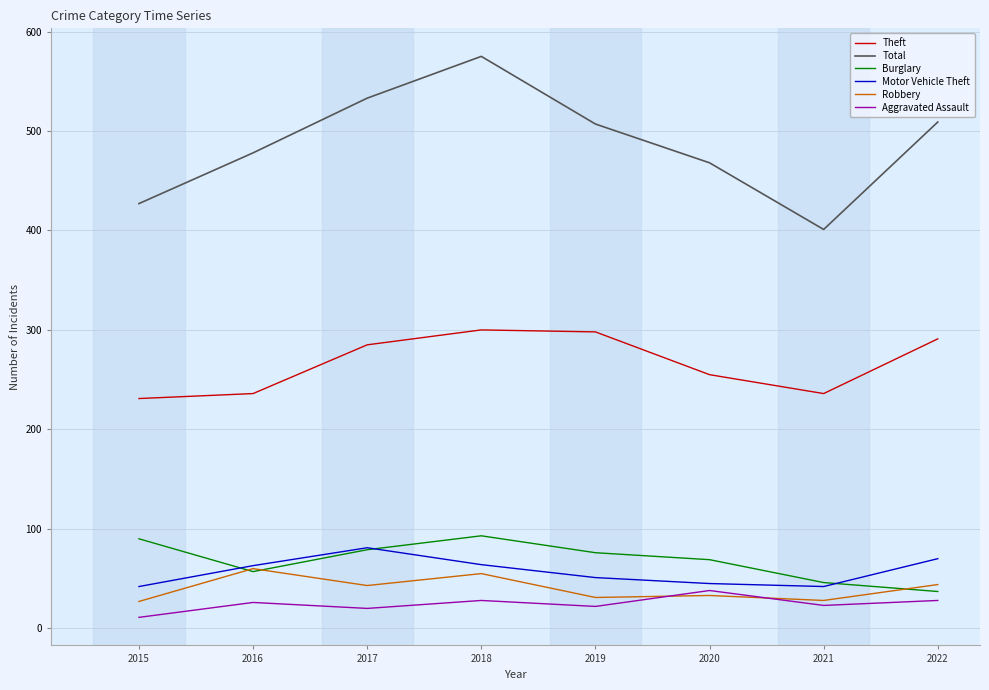

How many interior local peaks does the Theft series have?

1